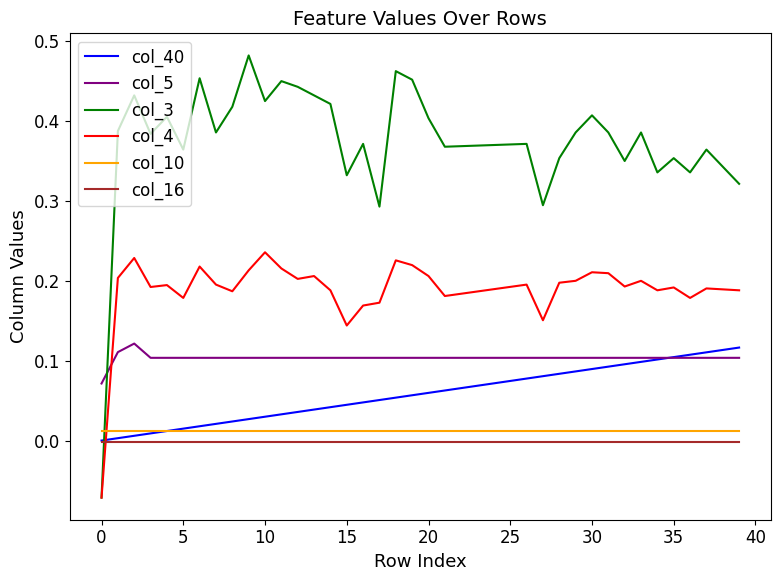

Which series has the largest total across all categories?

col_3